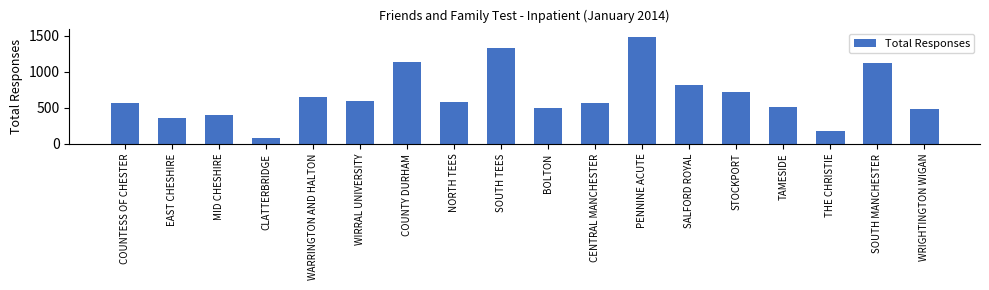

What is the minimum value shown in the chart?

79